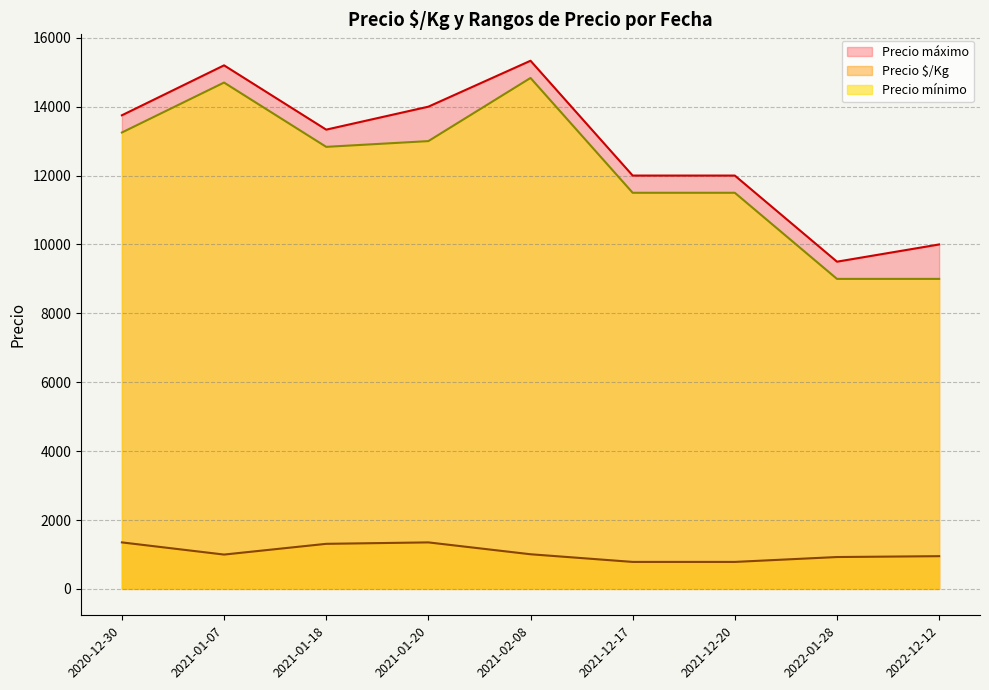

Is the value of Precio máximo at 2021-01-07 greater than the value of Precio mínimo at 2021-01-20?

Yes